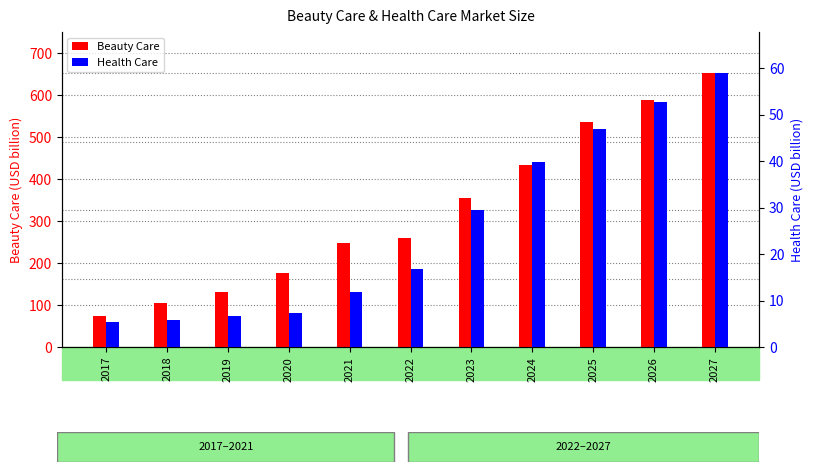

Where is Health Care nearest to the value 32?

2023